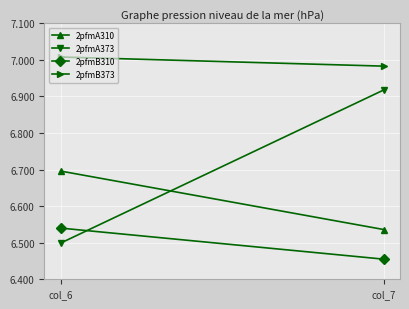

True or false: 2pfmB373 has a value of 1.4 at col_7.

False